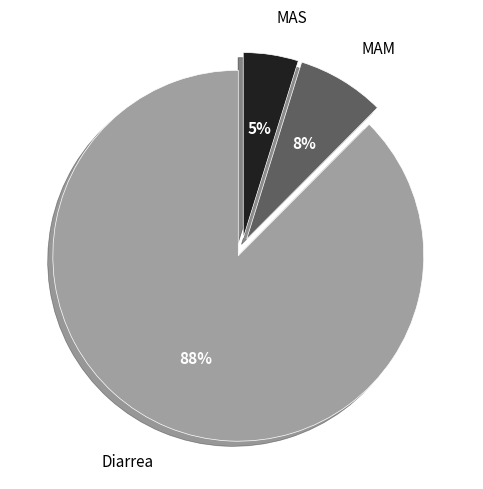

The MAM slice represents 1% of the pie. True or false?

False